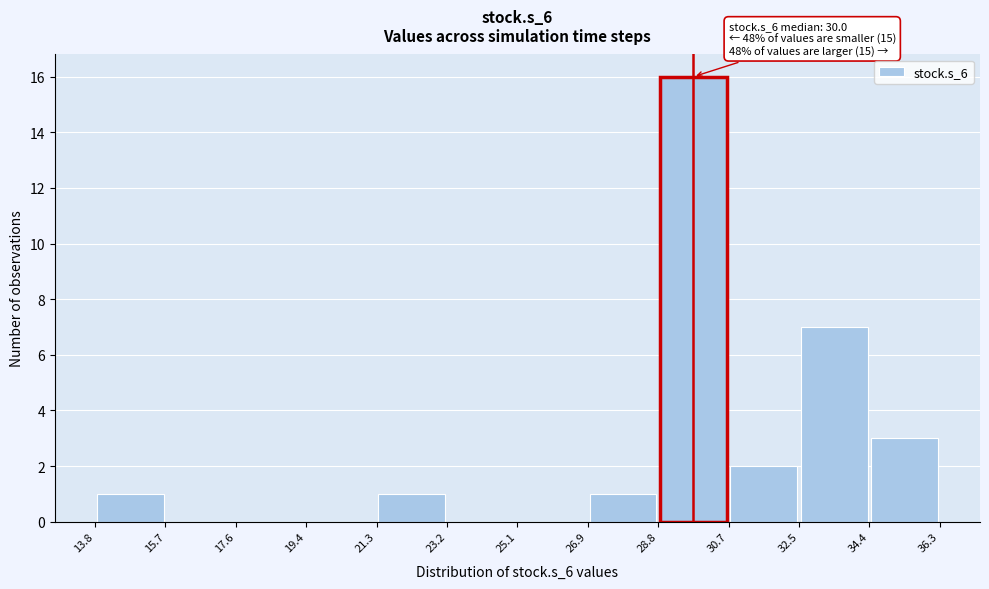

Which range on the x-axis has the tallest bar?

28.8 to 30.7